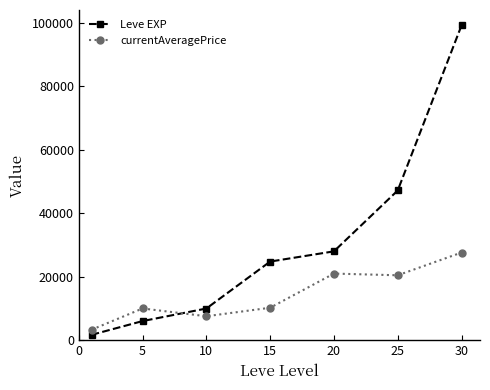

What is the difference between the second highest and minimum values in the currentAveragePrice series?

17693